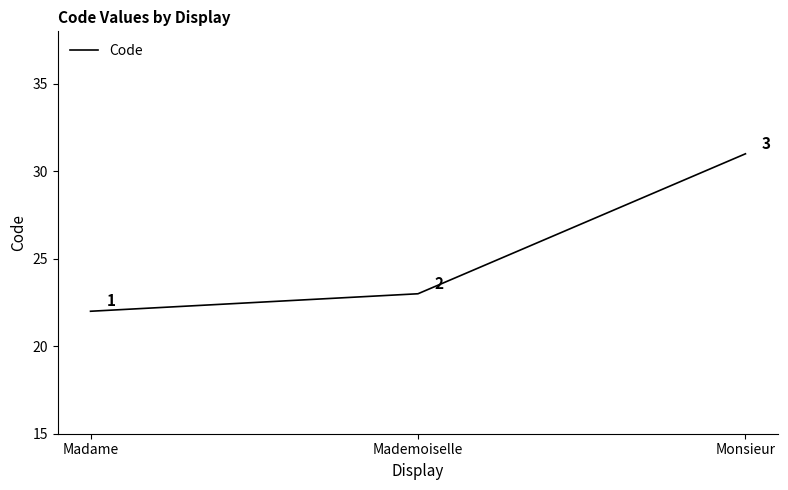

Does the chart have visible grid lines?

No